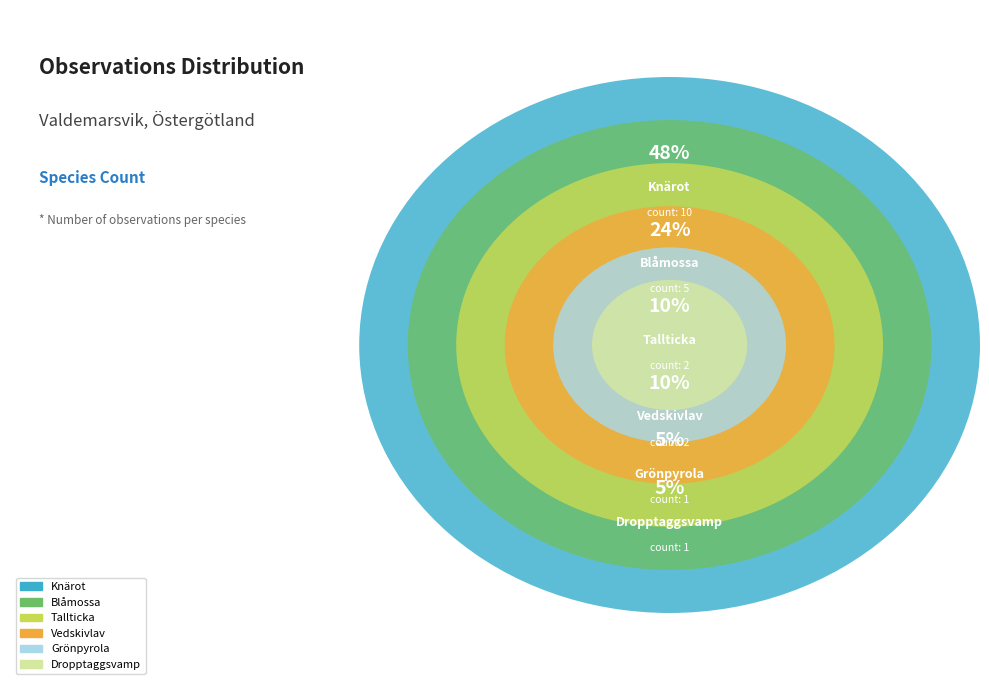

How many segments does this pie chart have?

6